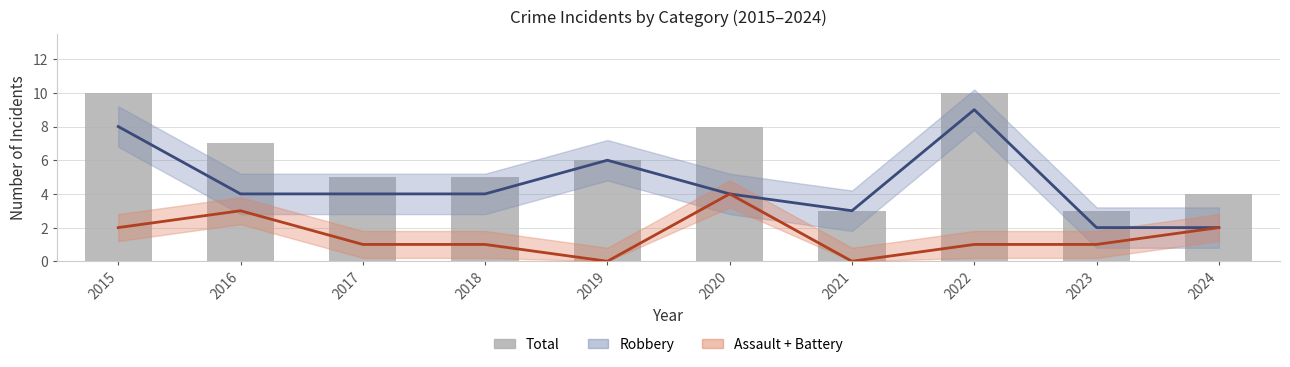

How many data points in Total are less than 6?

5